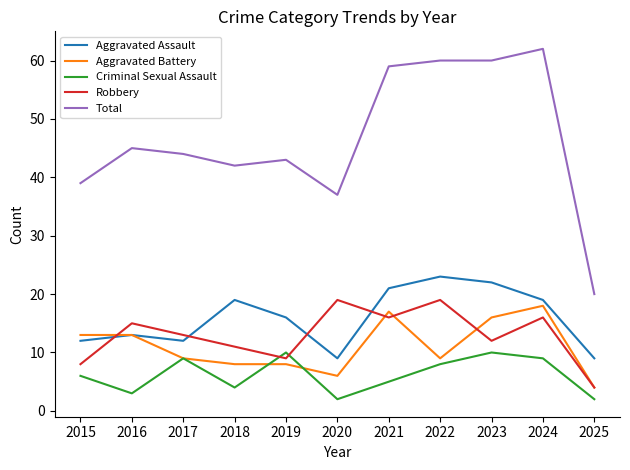

The Criminal Sexual Assault series shows 8 at 2022. True or false?

True